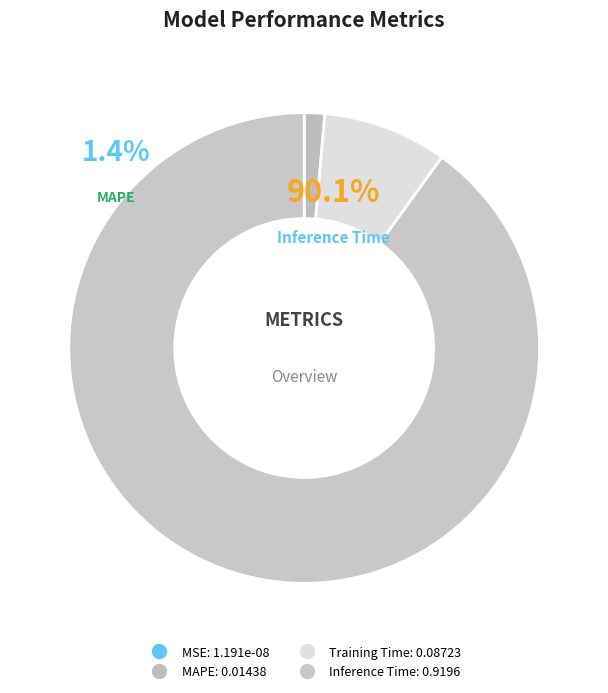

Which slice is the largest?

Inference Time